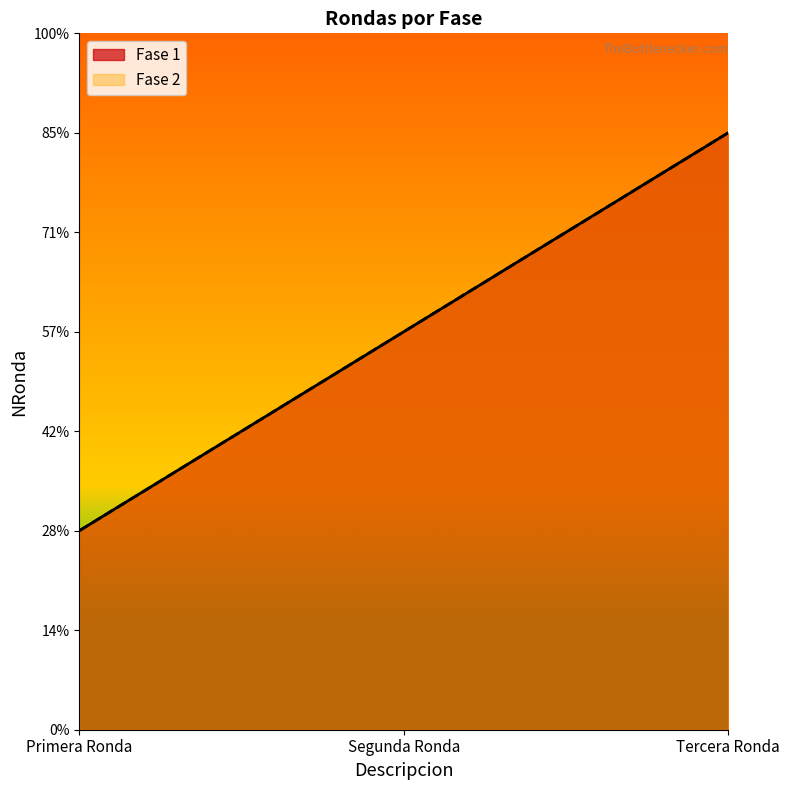

Which label corresponds to the smallest value in the chart?

Primera Ronda